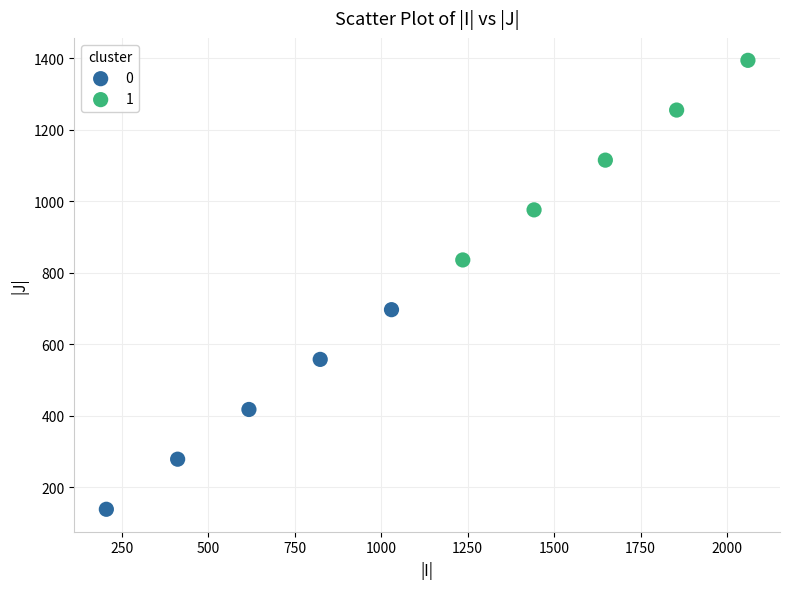

What are all the series names shown in the legend?

0, 1